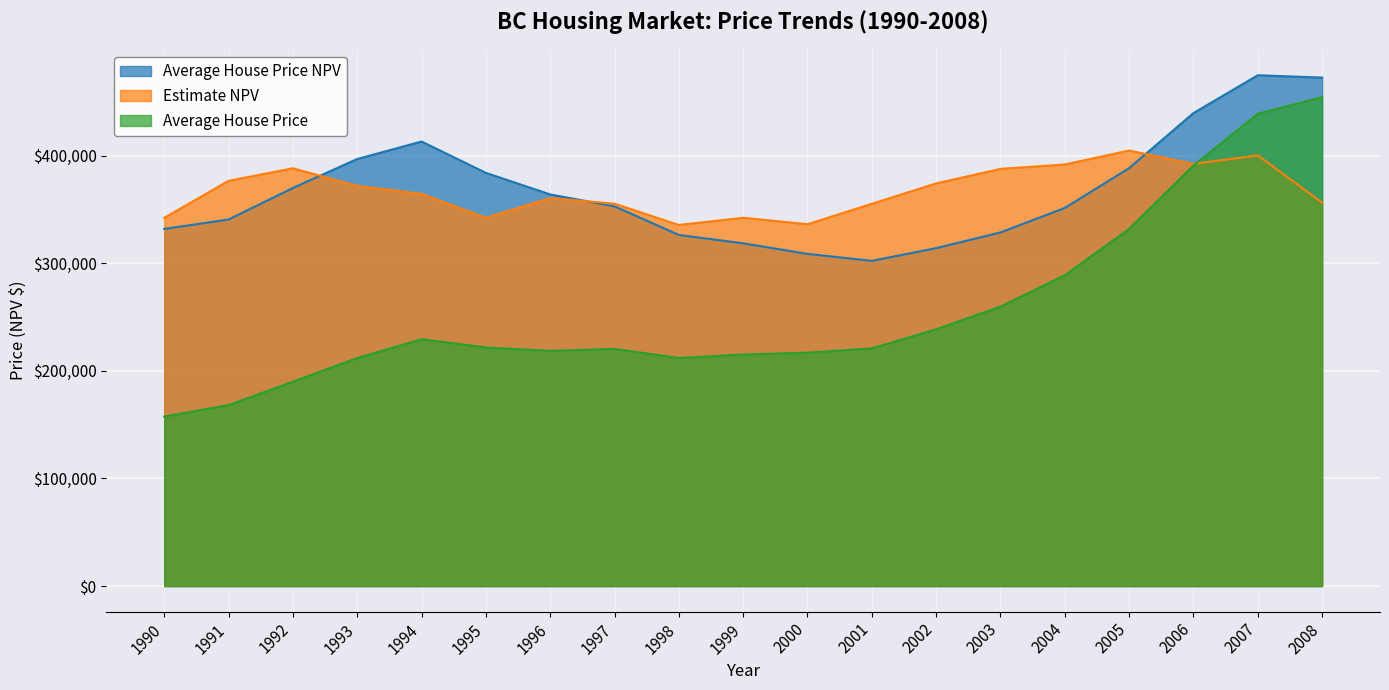

Read the Average House Price NPV value at 1998.

326435.1